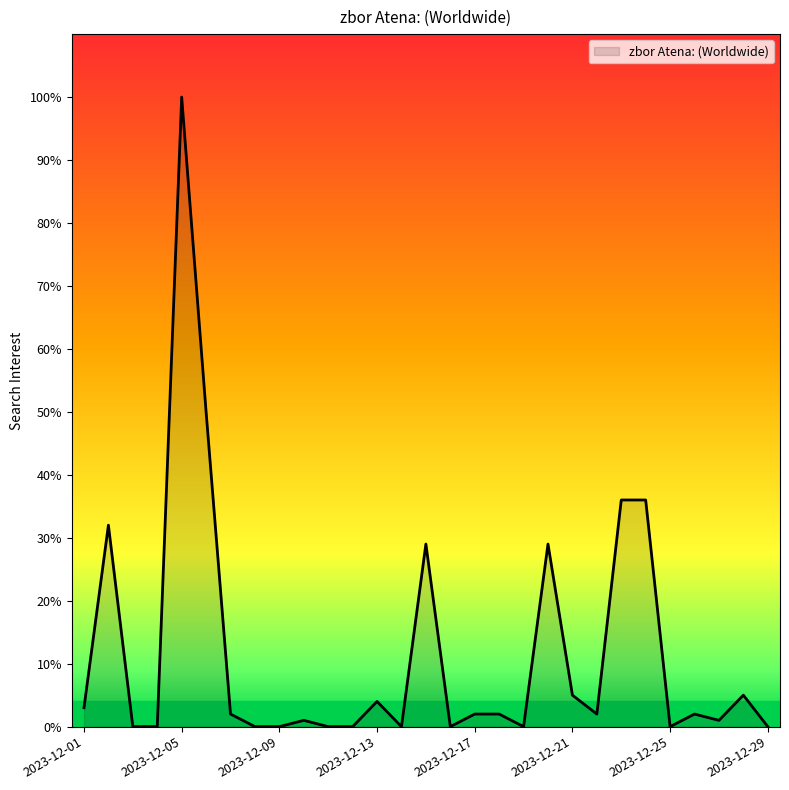

What is the greatest value displayed?

100